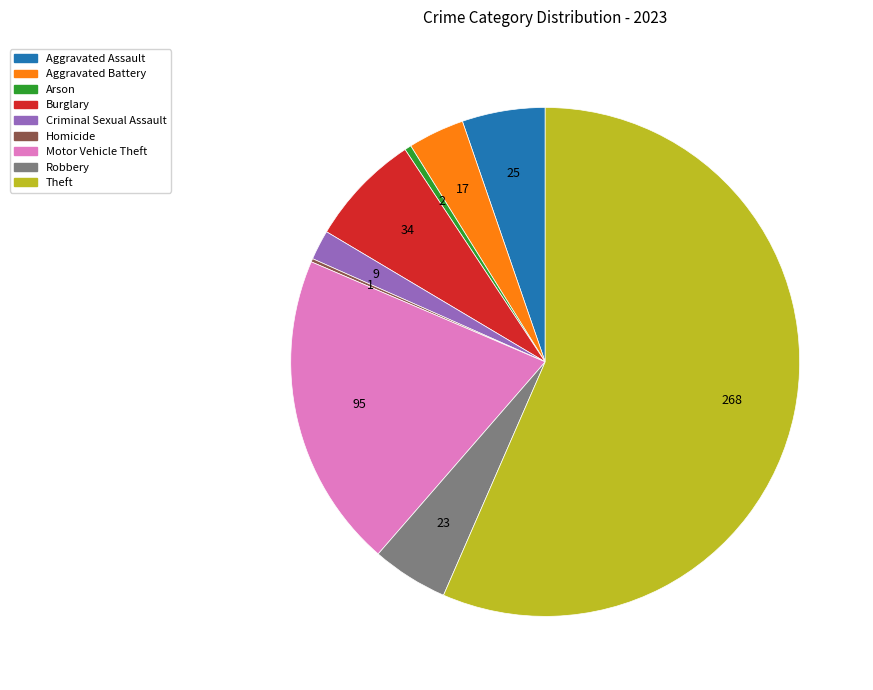

Which category has the biggest portion of the pie?

Theft